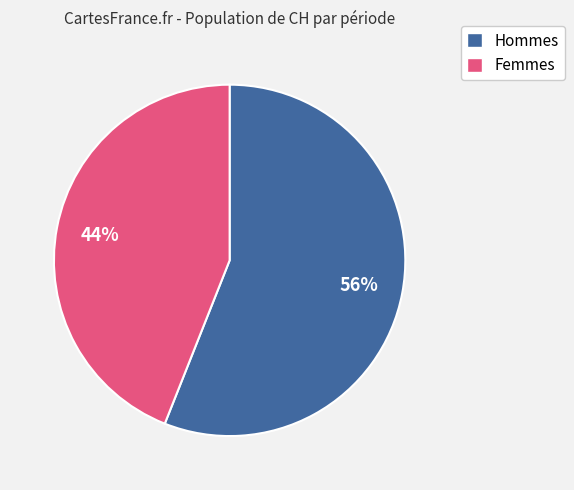

Is it true that Femmes is 44% of the pie?

True